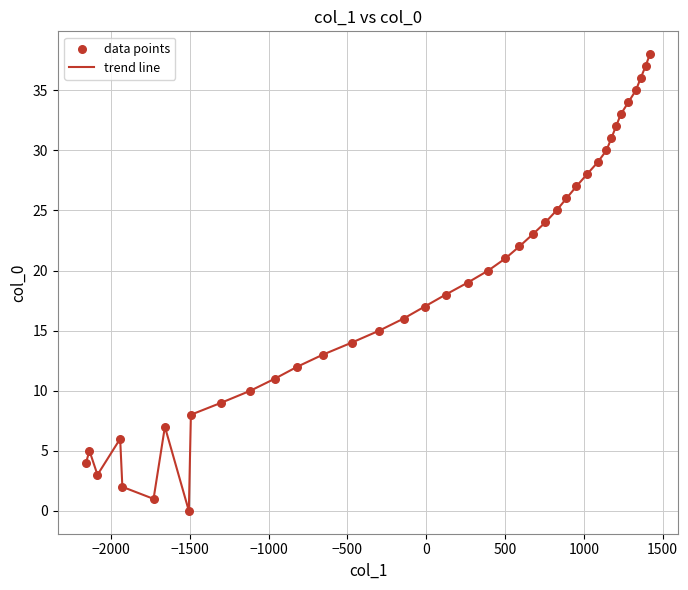

What is the difference between the maximum and minimum values?

38